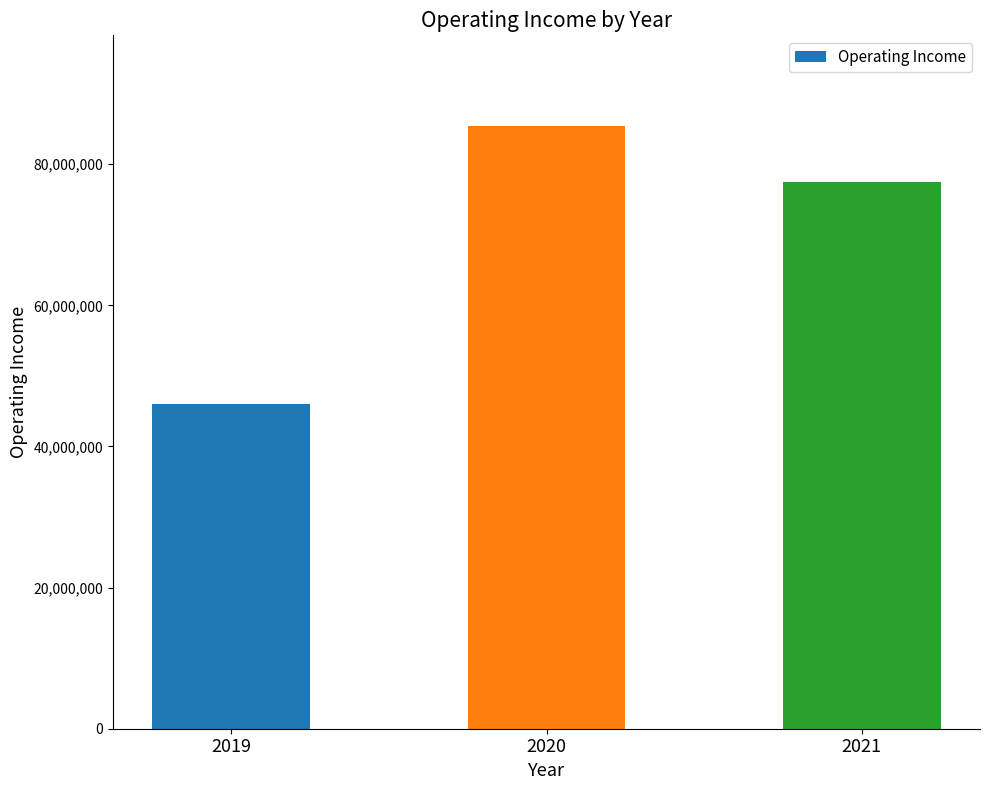

What is the difference between the second highest and minimum values?

31449000